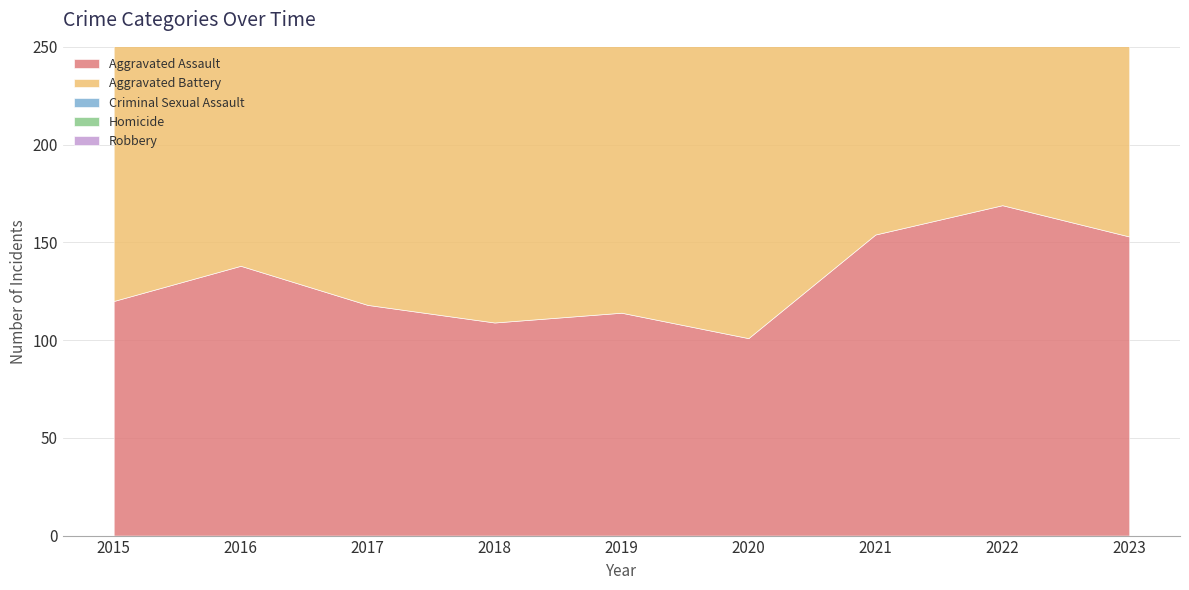

What is the sum of all Aggravated Assault values?

1176